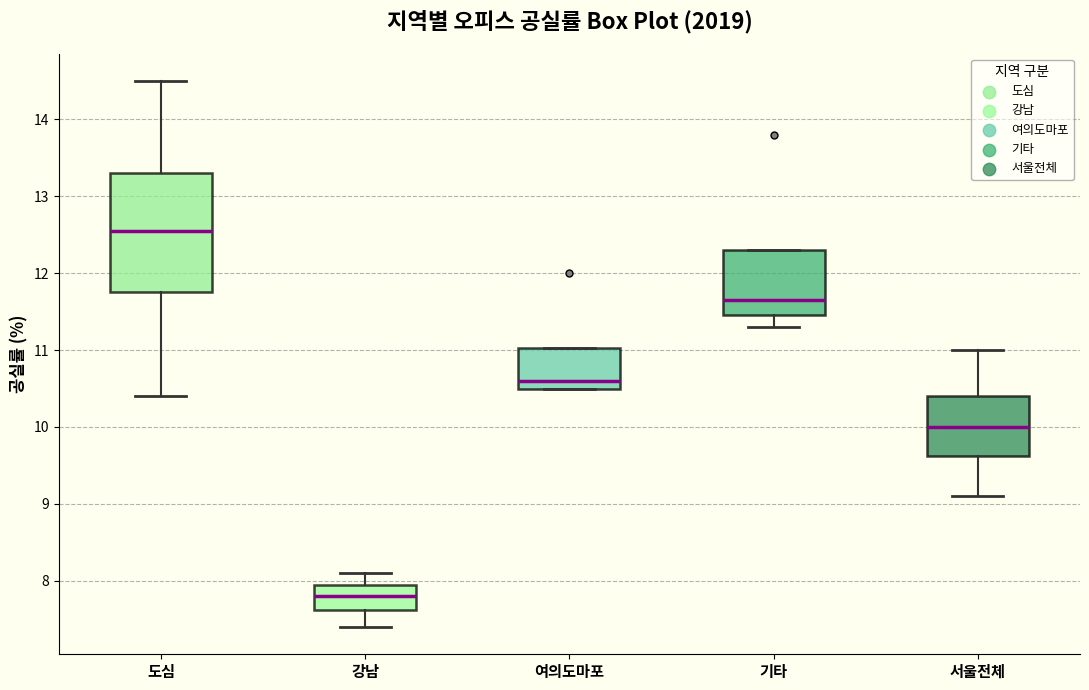

Reading left to right, transcribe this box plot: for each box, give where its median line is, the range the box spans, and where its two whiskers end, as read against the y-axis. The values are not printed on the chart, so give them approximately, as read against the axis.

도심: median 12.6, box 11.8 to 13.3, whiskers 10.4 to 14.5
강남: median 7.8, box 7.6 to 8.0, whiskers 7.4 to 8.1
여의도마포: median 10.6, box 10.5 to 11.0, whiskers 10.5 to 11.0
기타: median 11.7, box 11.5 to 12.3, whiskers 11.3 to 12.3
서울전체: median 10.0, box 9.6 to 10.4, whiskers 9.1 to 11.0